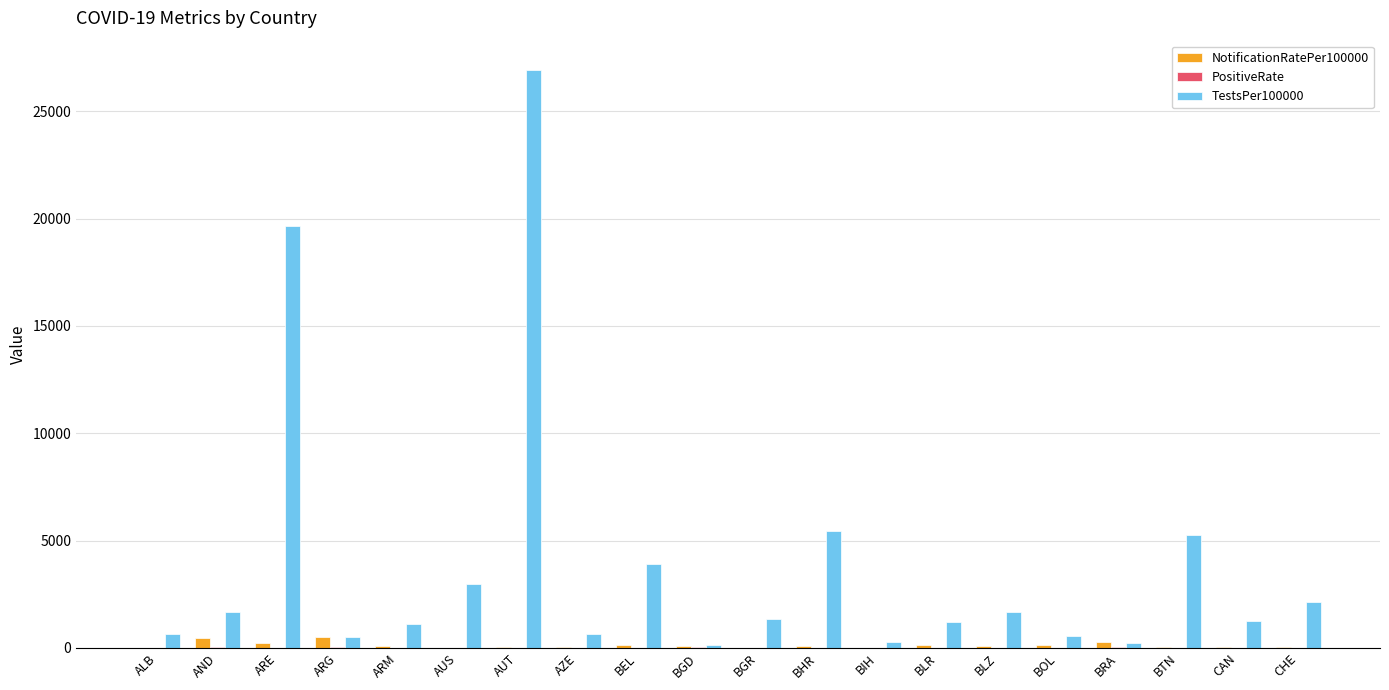

True or false: TestsPer100000 has a value of 491.4 at ARG.

True